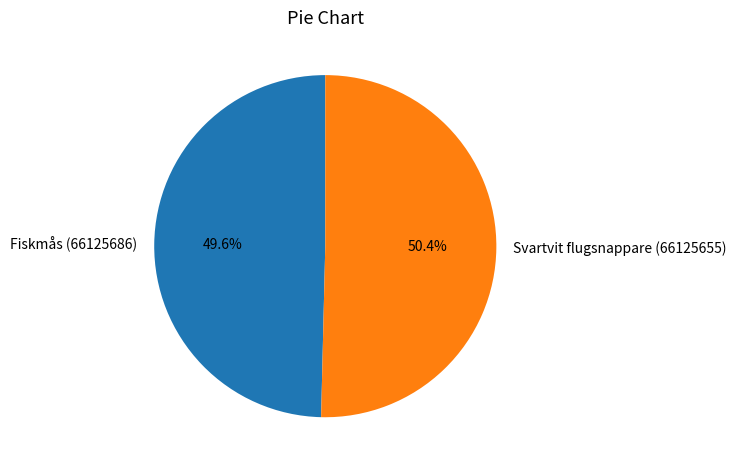

Combined, do Svartvit flugsnappare (66125655) and Fiskmås (66125686) account for over 50%?

Yes